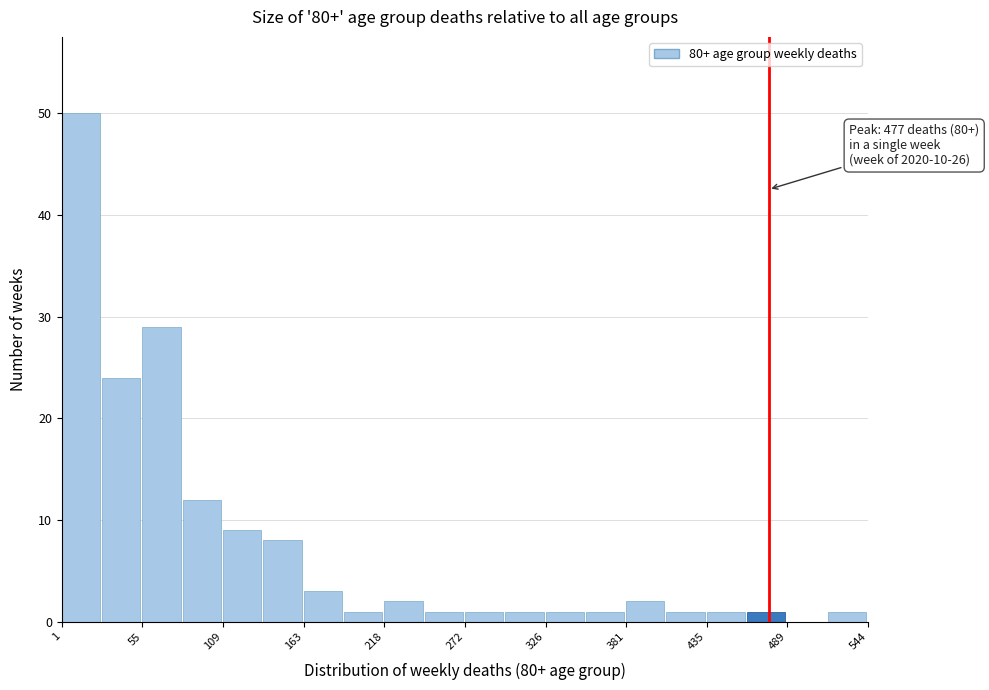

Read against the x-axis, roughly where is the centre of the tallest bar?

10